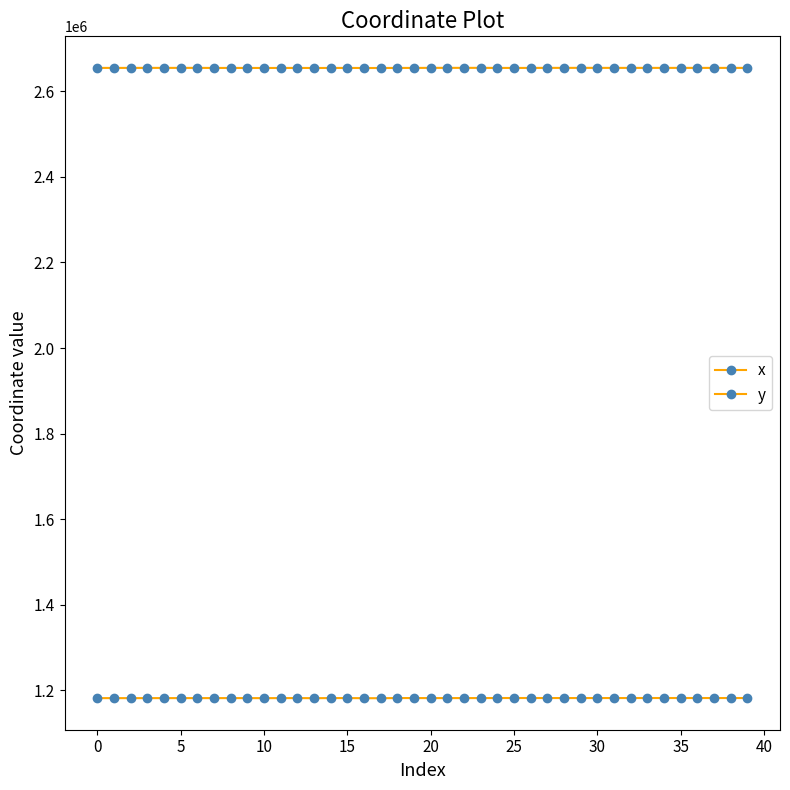

At which label does x reach its minimum?

17